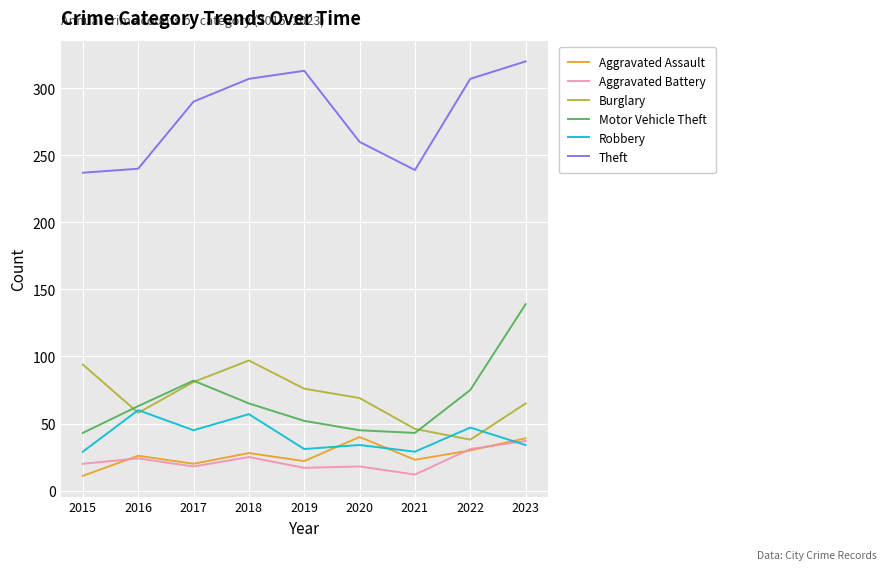

Which category has the lowest value in the Burglary series?

2022